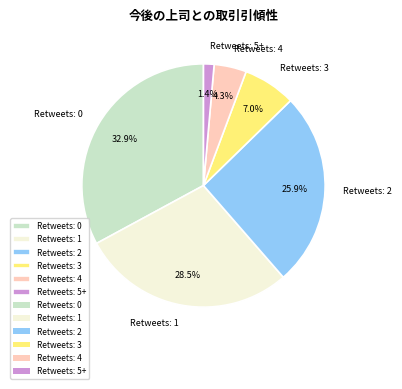

True or false: Retweets: 1 accounts for 41% of the total.

False